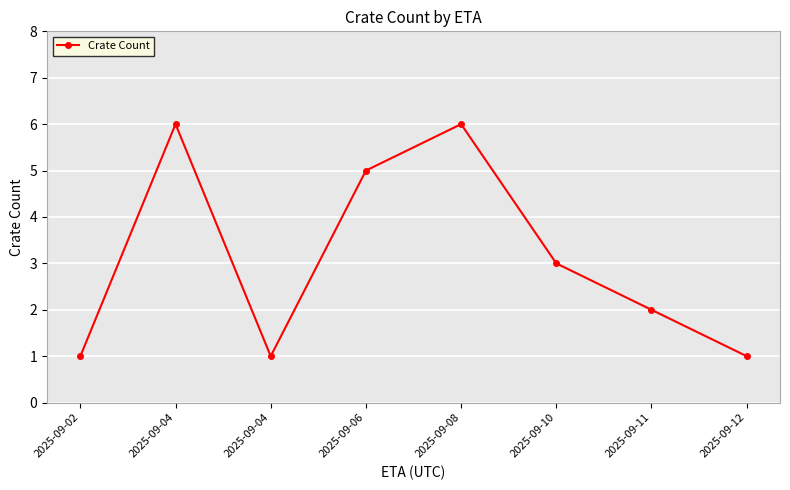

What is the value of the 4th point from the left?

5